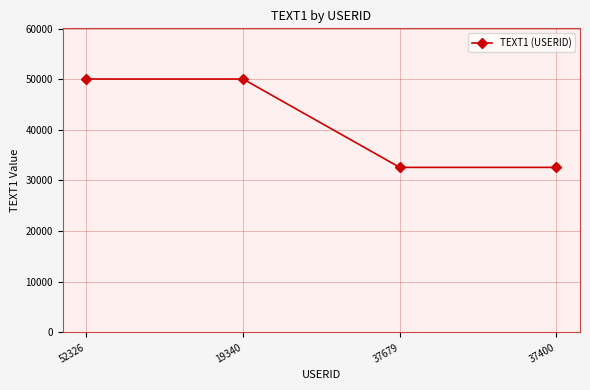

What position from the left is 19340?

2